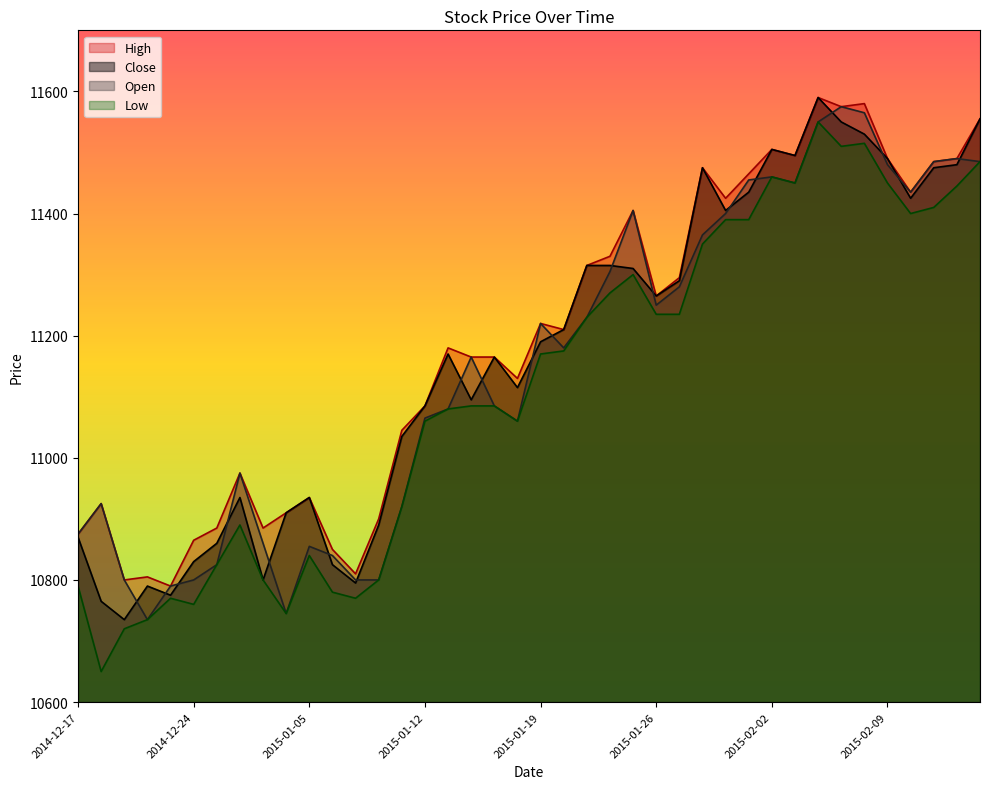

True or false: Low and Open intersect in this chart.

False